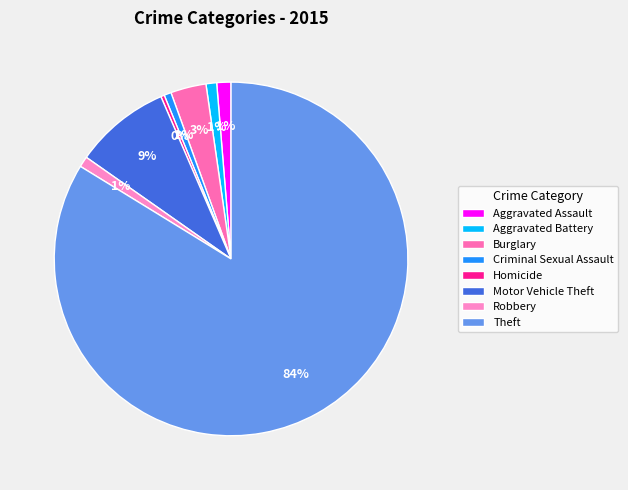

How many slices are in this pie chart?

8